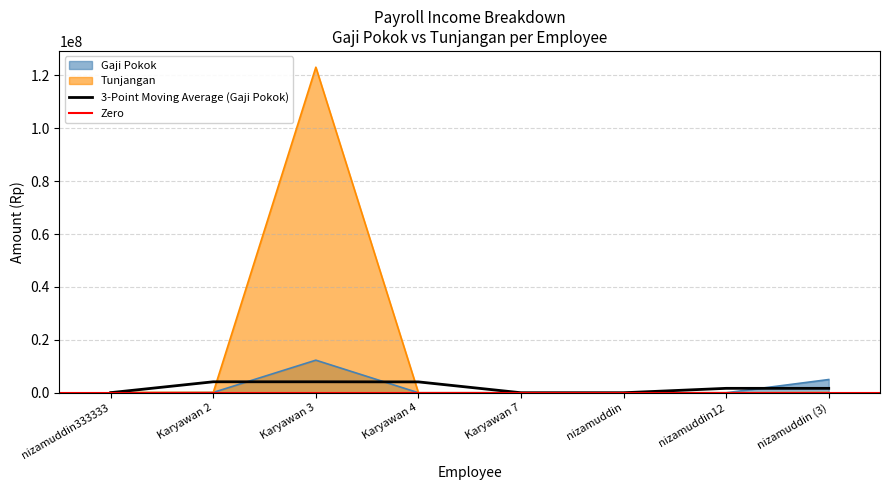

What is the difference between the highest and lowest values at nizamuddin333333?

123090